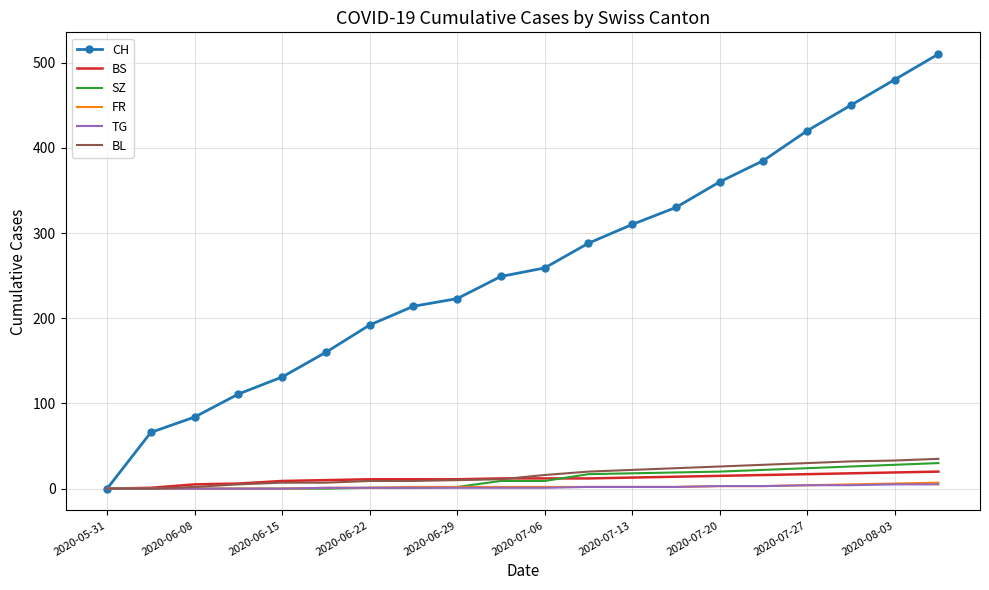

Which series has the largest total across all categories?

CH